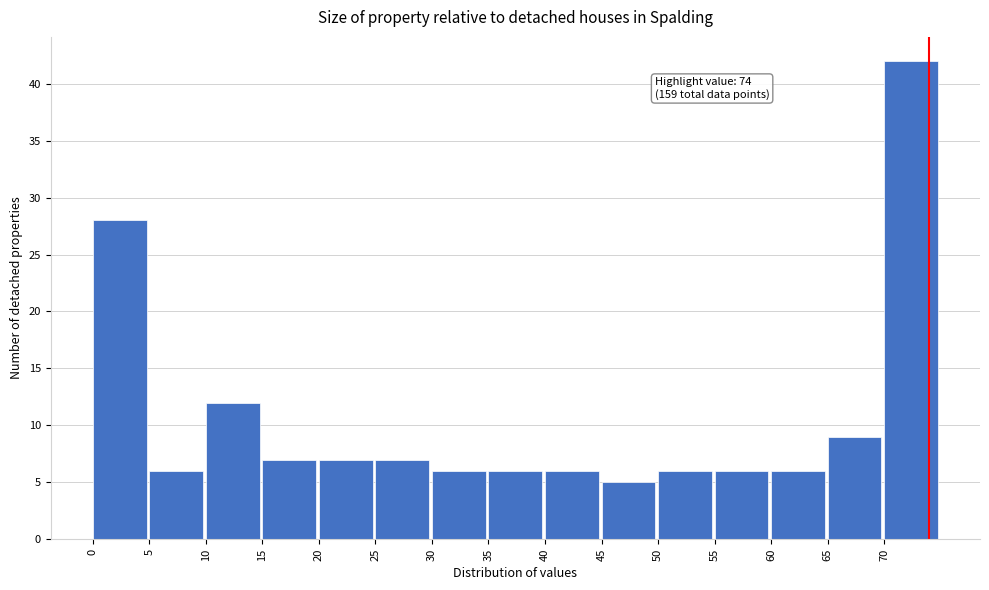

Over which range of the x-axis is the bar tallest?

70 to 75